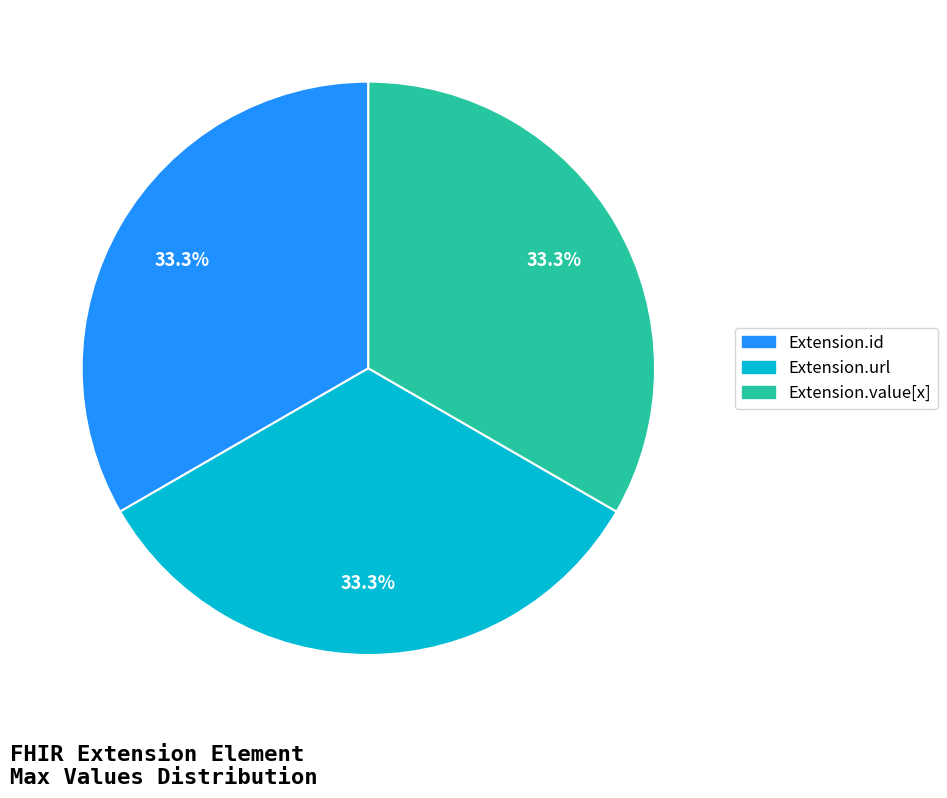

Does any single category account for the majority?

No